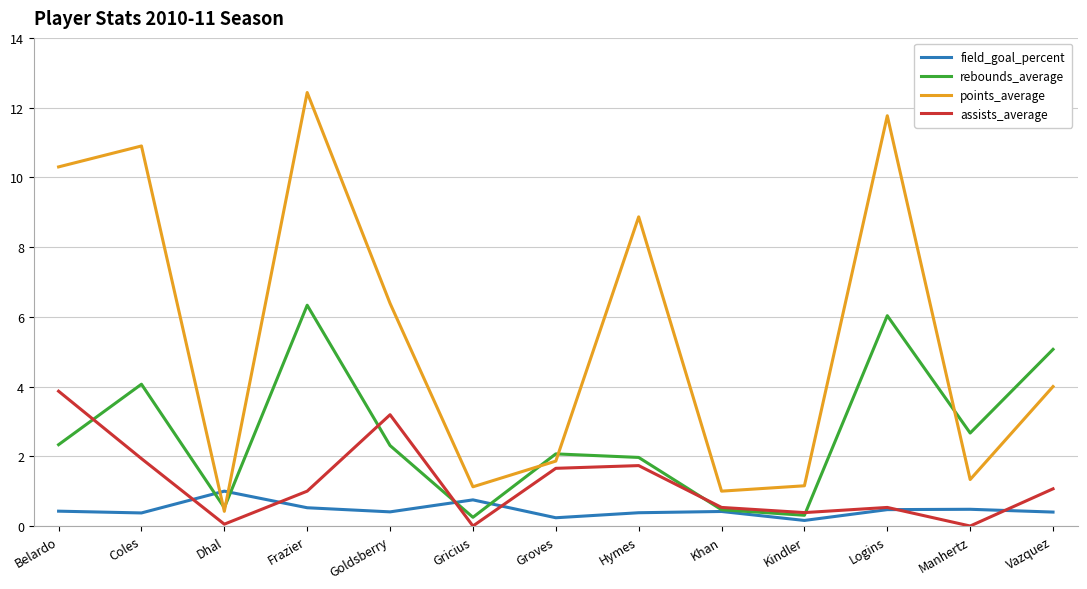

Between Gricius and Hymes, which series saw the biggest shift?

points_average